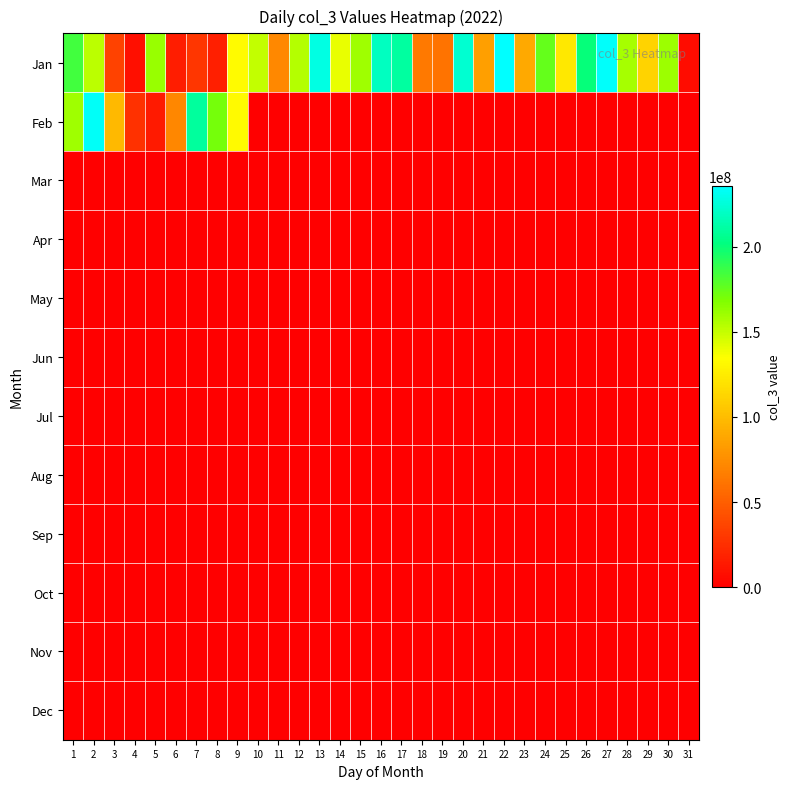

Which has a higher value, 30 or 8?

30